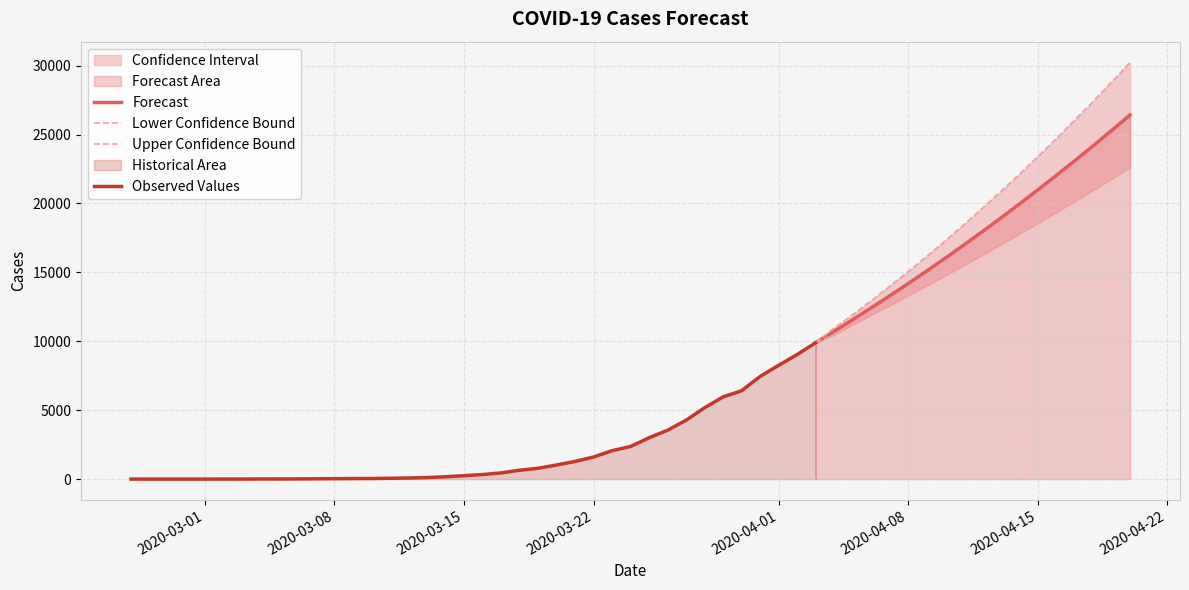

Reading right to left, extract all data points from this chart.

Forecast: 26420.0	25290.0	24180.0	23090.0	22020.0	20970.0	19940.0	18930.0	17940.0	16970.0	16020.0	15090.0	14180.0	13290.0	12420.0	11560.6	10715.5	9886.0
Lower Confidence Bound: 22610.0	21780.0	20960.0	20150.0	19350.0	18560.0	17780.0	17010.0	16250.0	15500.0	14760.0	14030.0	13310.0	12600.0	11900.0	11208.3	10466.2	9886.0
Upper Confidence Bound: 30230.0	28800.0	27400.0	26030.0	24690.0	23380.0	22100.0	20850.0	19630.0	18440.0	17280.0	16150.0	15050.0	13980.0	12940.0	11913.0	10964.8	9886.0